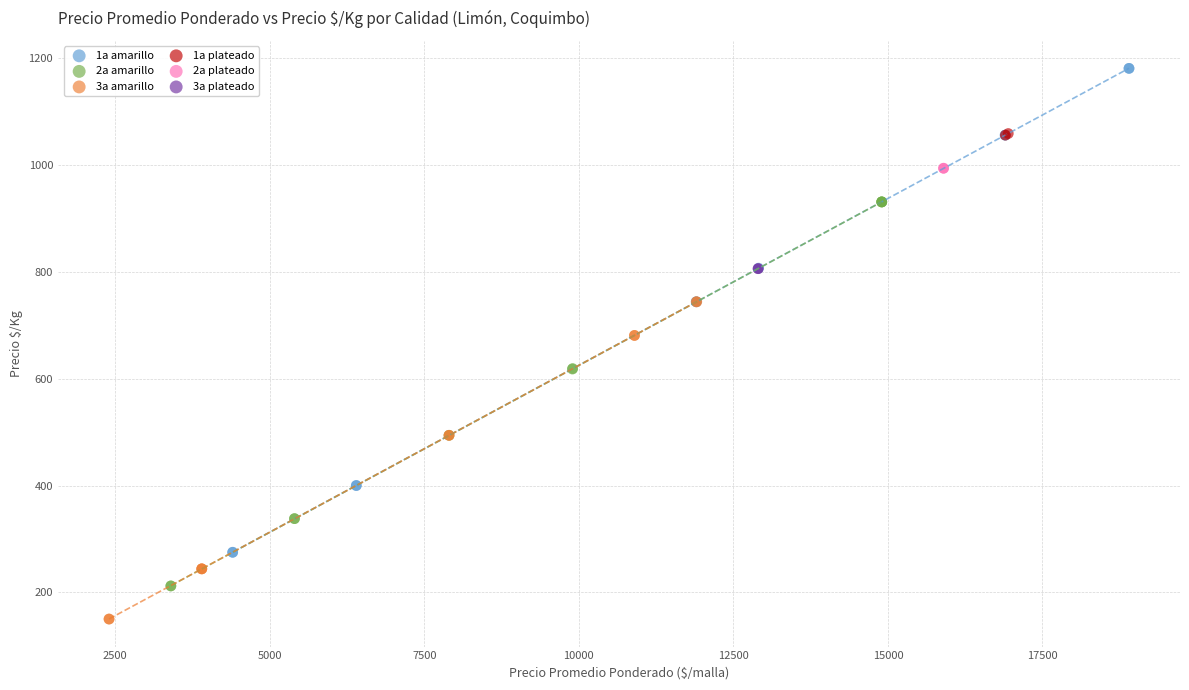

Which series contains the lowest Y value?

3a amarillo